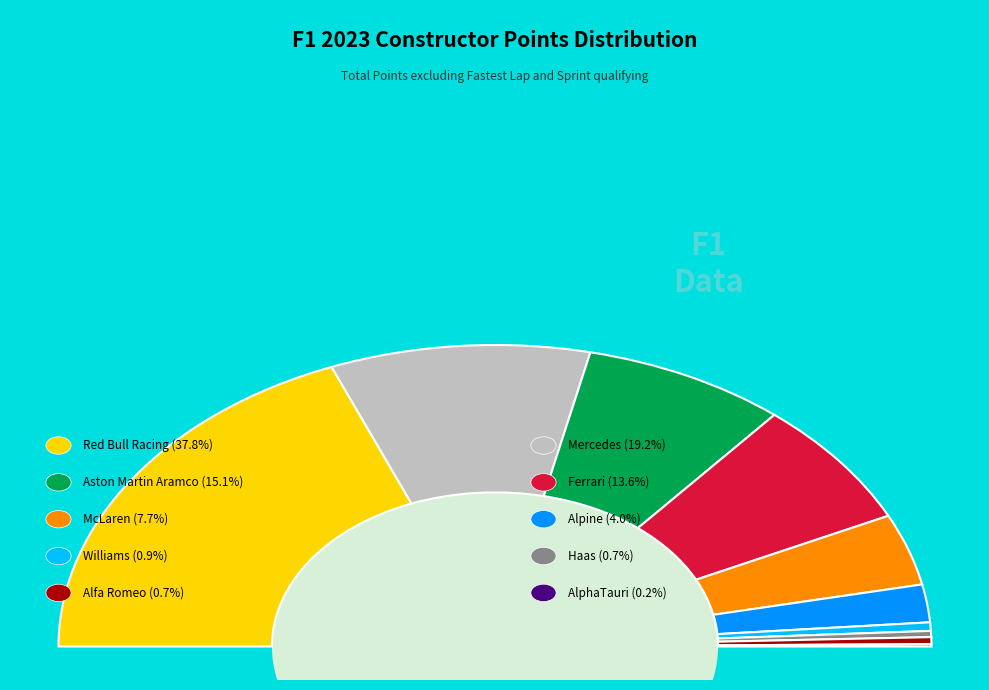

Is Williams the majority of the pie?

No